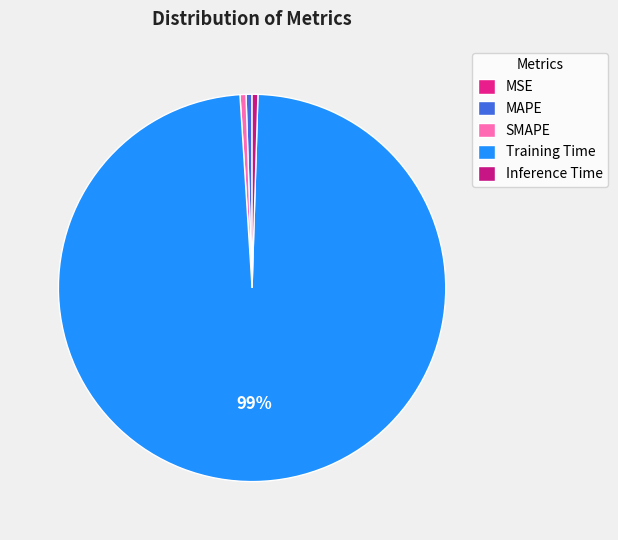

Which category has the smallest portion of the pie?

MSE